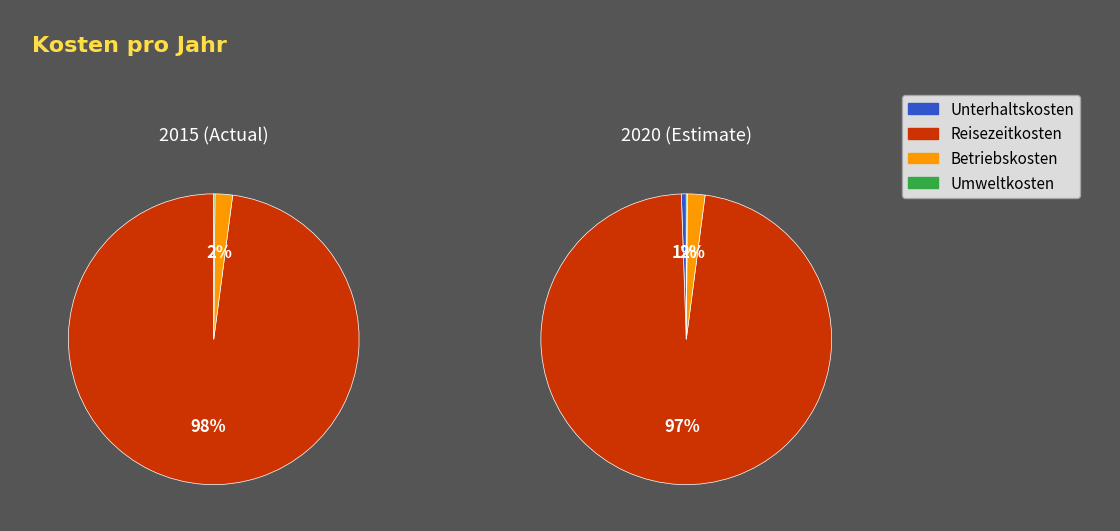

Does 2018 represent more than half of the total?

No